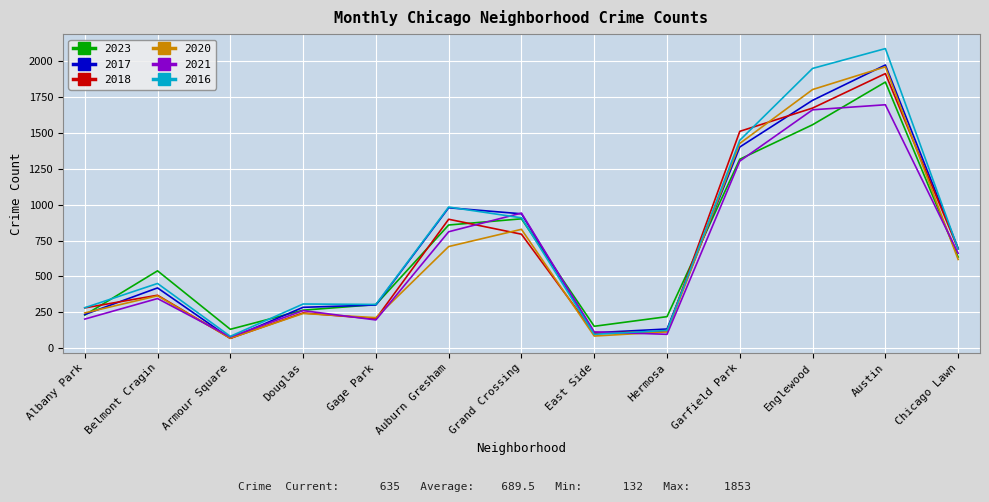

What is the lowest value of the 2020 series?

70